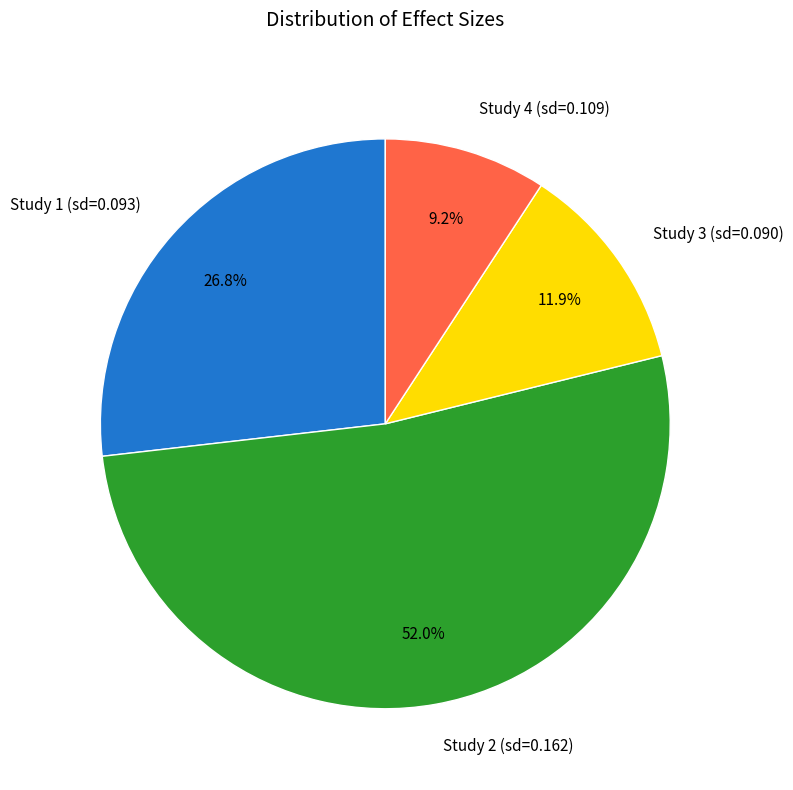

Which slice is the largest?

Study 2 (sd=0.162)